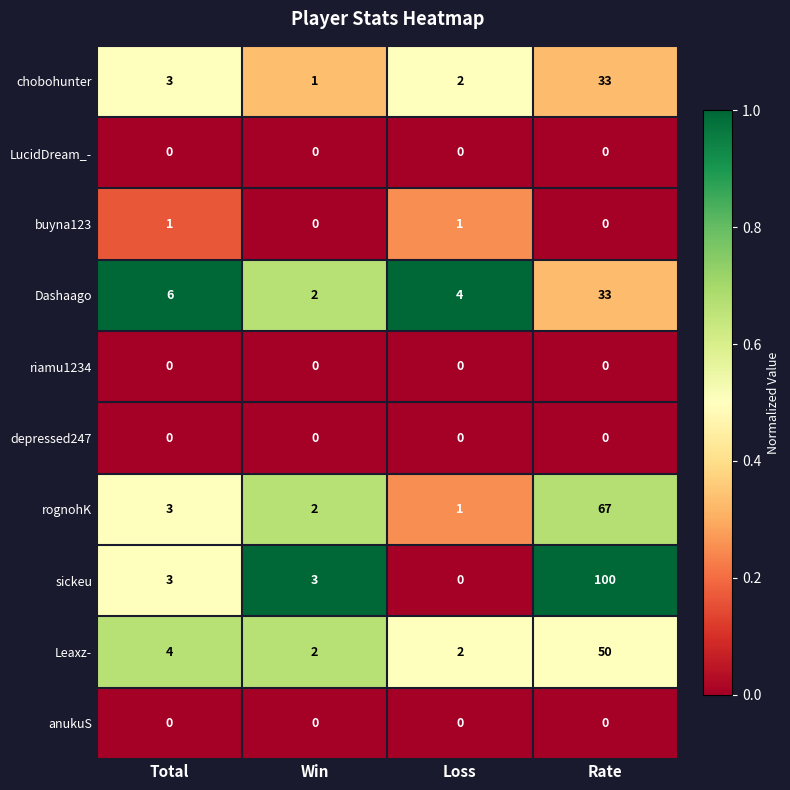

At how many categories does at least one series exceed 0?

4